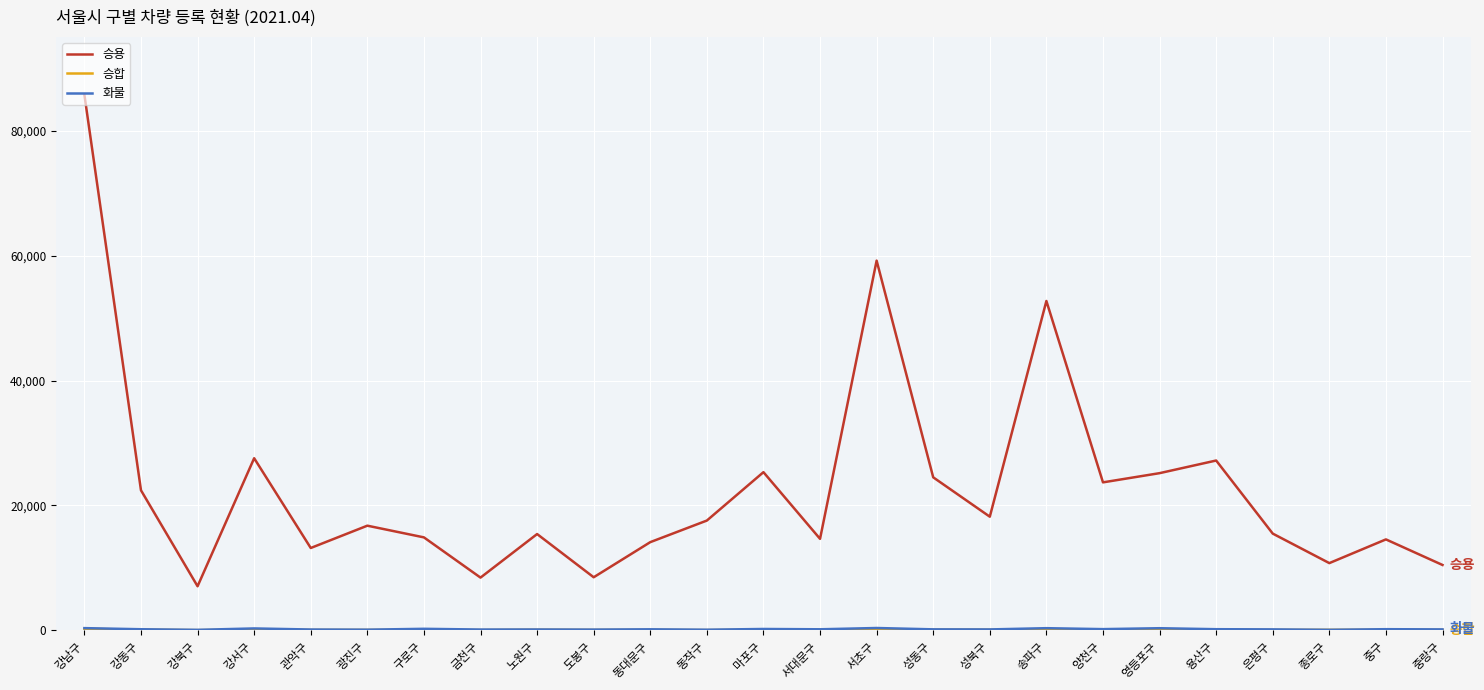

At which category is the sum across all series the highest?

강남구